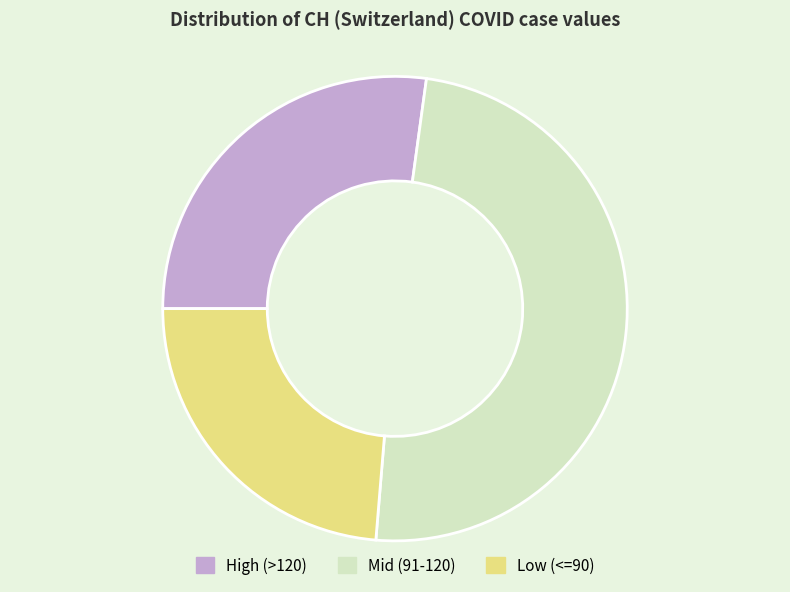

Combined, do Low (<=90) and High (>120) account for over 50%?

Yes